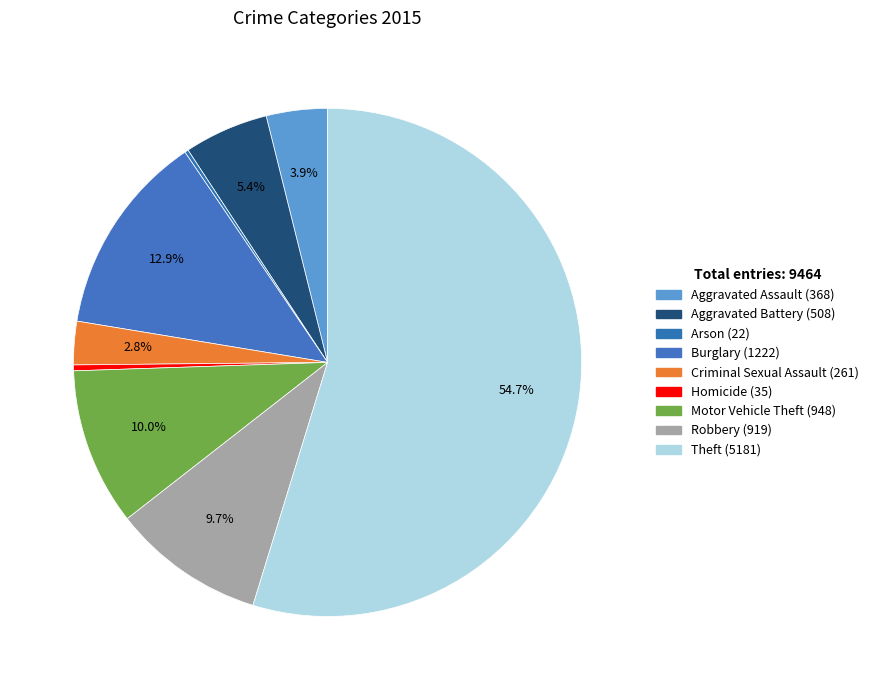

To the nearest percent, what is the combined percentage of Burglary and Arson?

13%